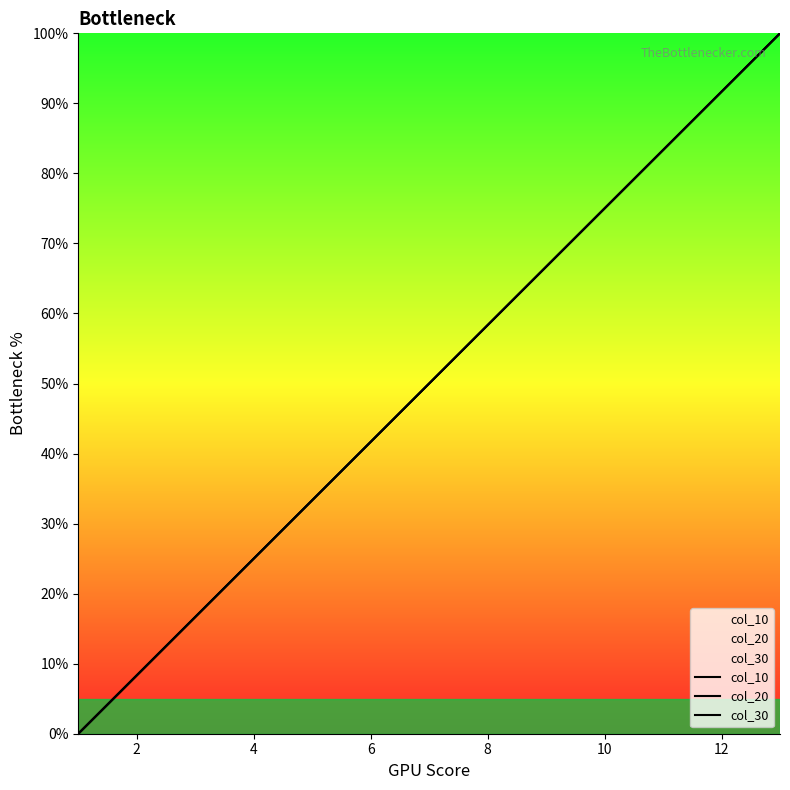

What is the maximum value for col_10?

100.0